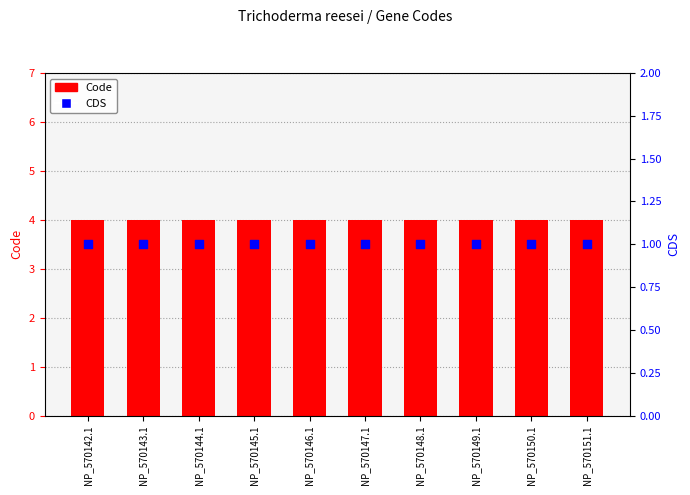

What is the total value across all series at NP_570145.1?

5